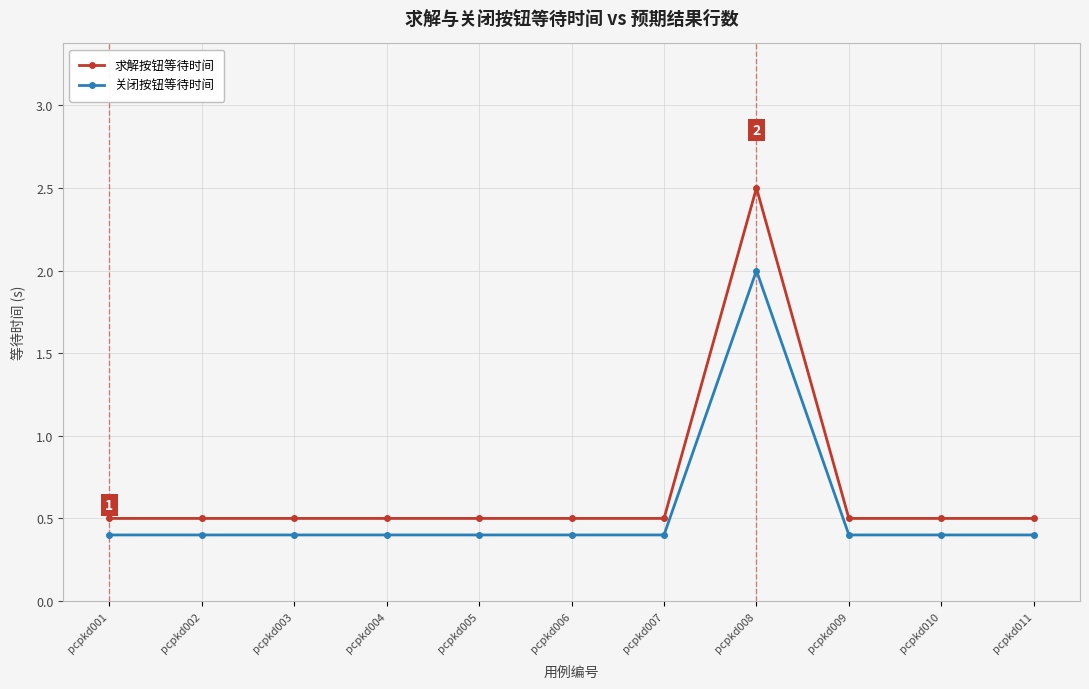

What is the sum of the 求解按钮等待时间 values at pcpkd011 and pcpkd005?

1.0